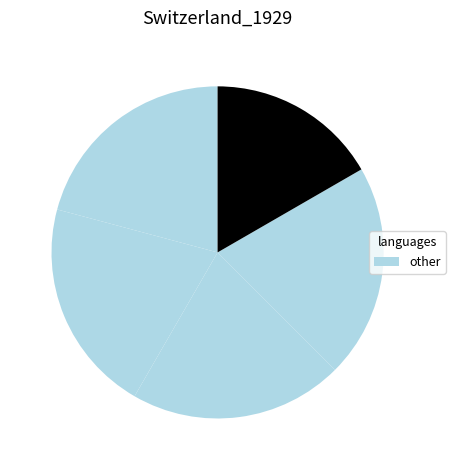

Which slice is the smallest?

4